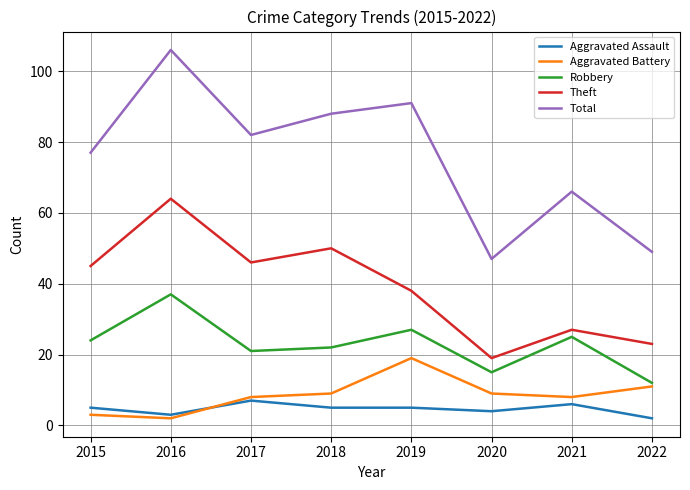

Is it true that Aggravated Battery equals 13 at 2018?

False